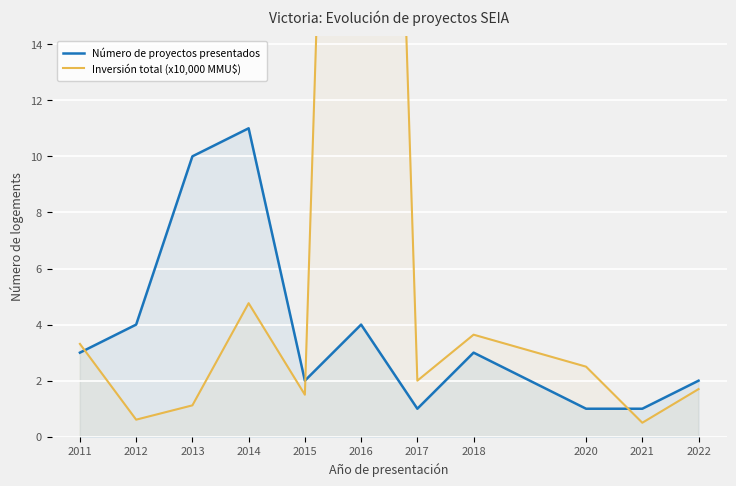

Which series has the largest total across all categories?

Inversión total (x10,000 MMU$)